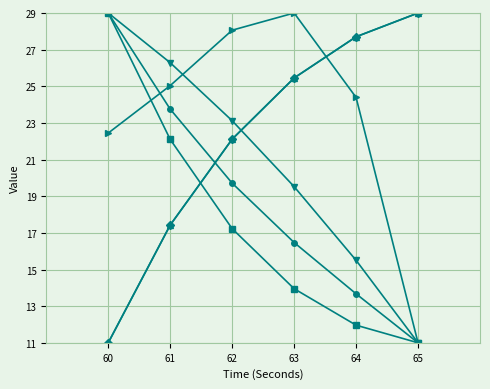

What is the total value across all series at 64?

120.9